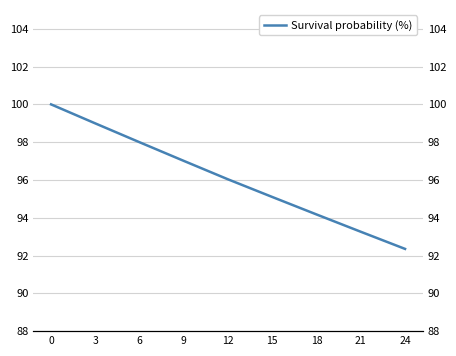

What is the value of the 6th point from the left?

95.1